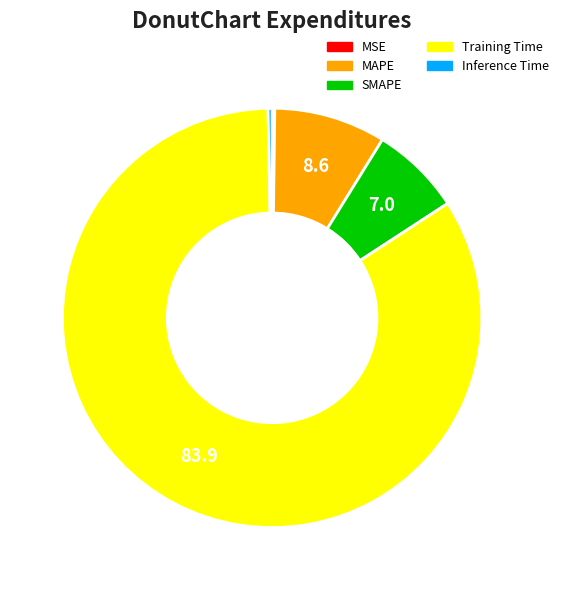

True or false: SMAPE accounts for 7% of the total.

True